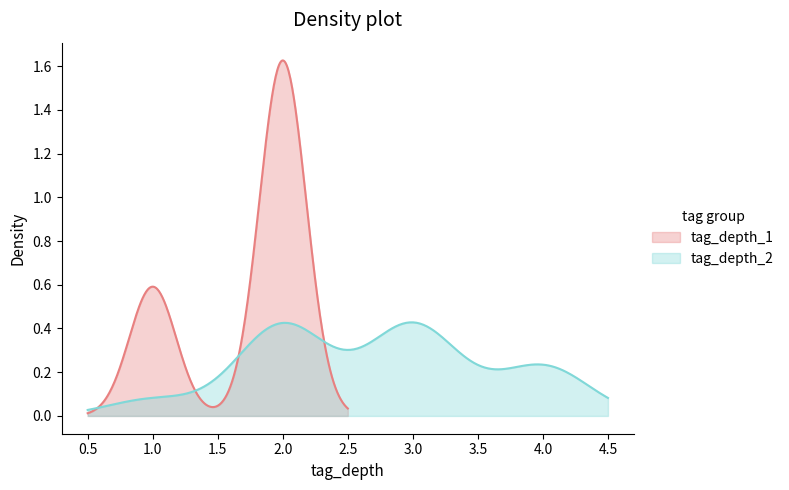

Is it true that tag_depth_2 equals 1 at 14?

False